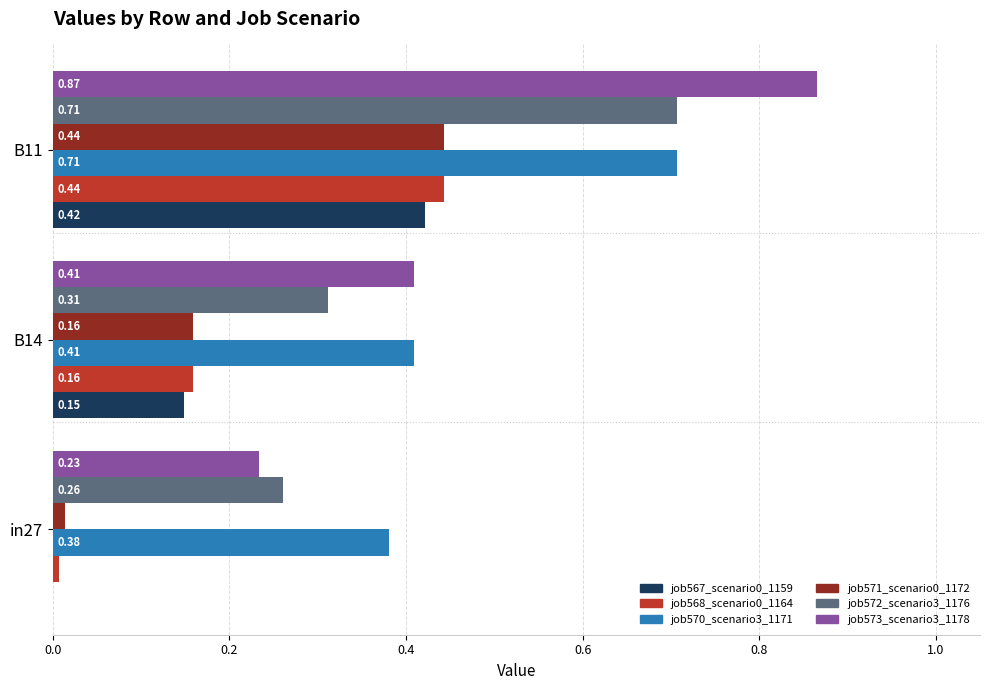

Which series changed the most between B14 and B11?

job573_scenario3_1178